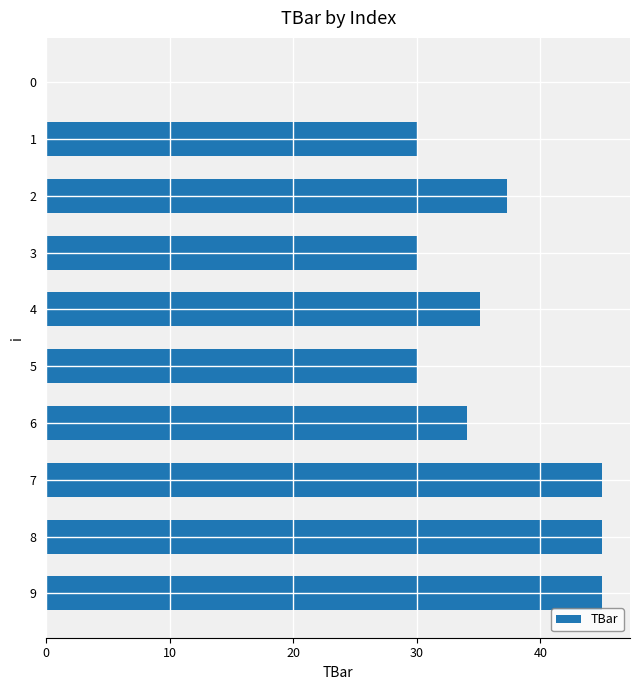

Approximately how many times larger is the value at 1 compared to 9?

0.7